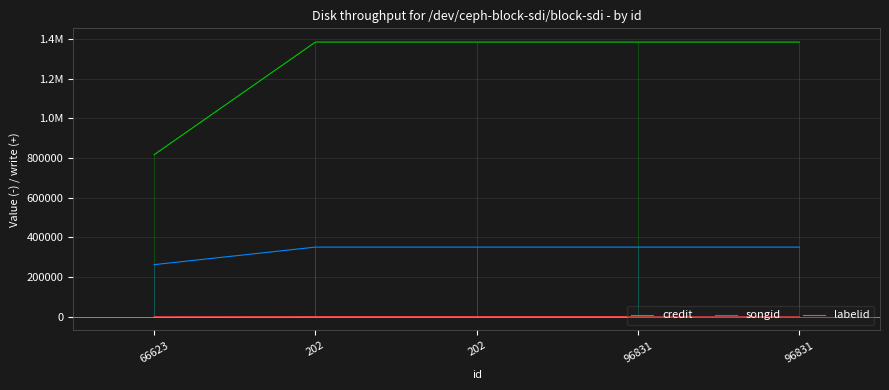

What is the average value of the credit series?

1270327